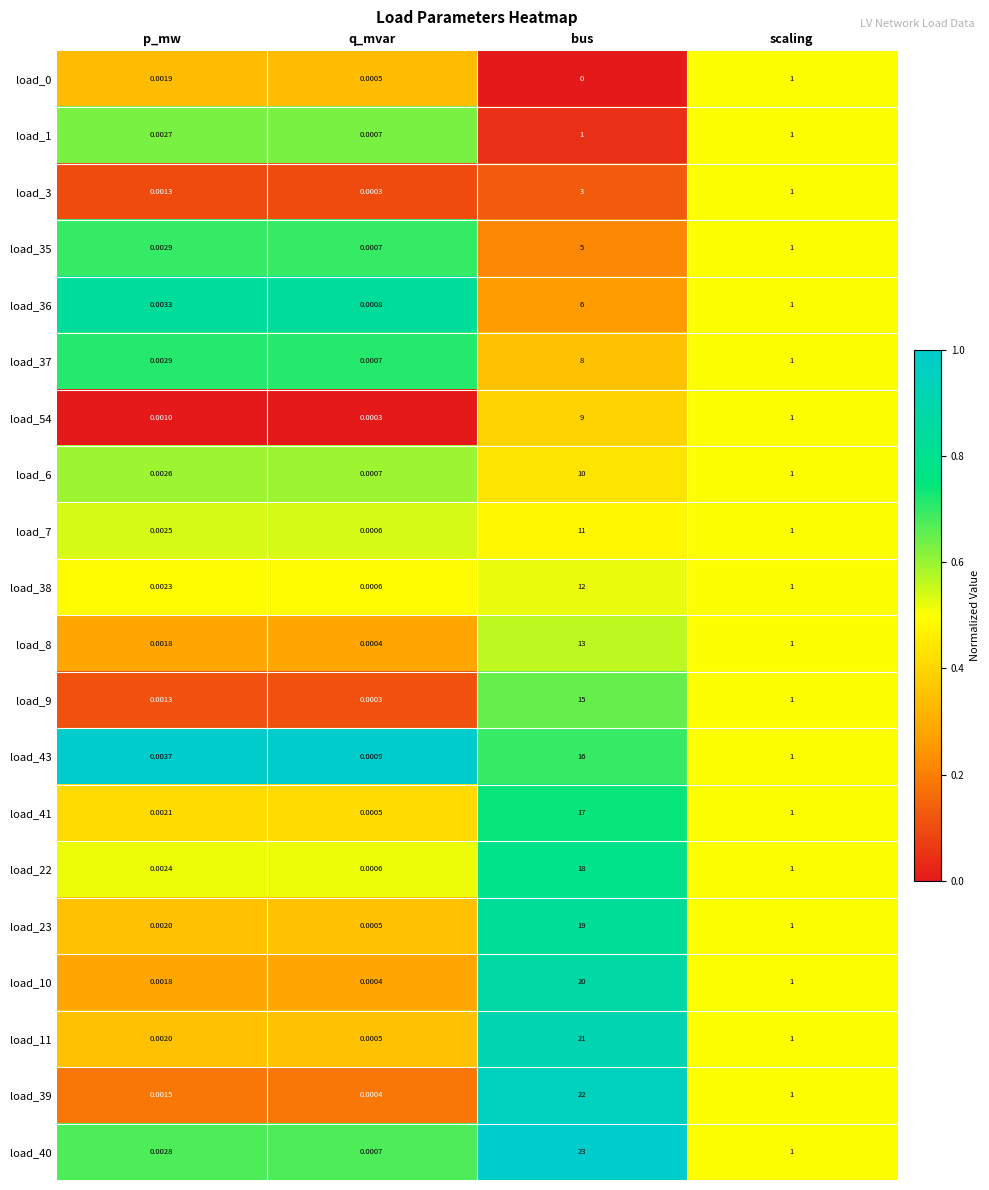

List the labels in order of load_38 value, smallest first.

q_mvar, p_mw, scaling, bus